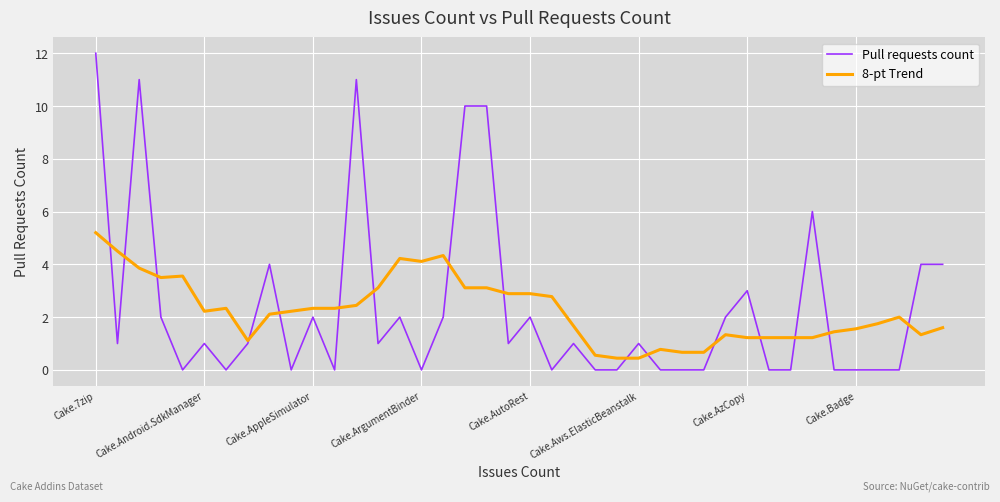

What is the highest value of the 8-pt Trend series?

5.2